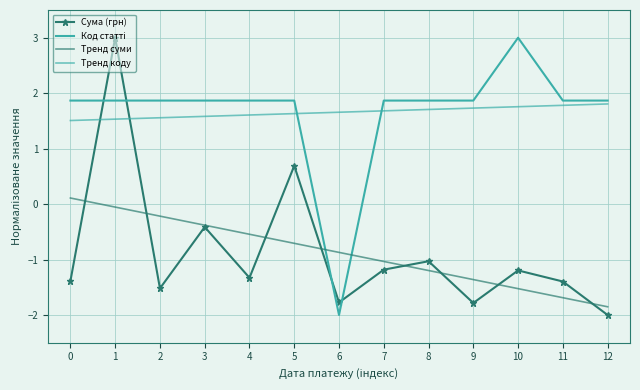

True or false: Код статті has more than 2 interior local peaks.

False